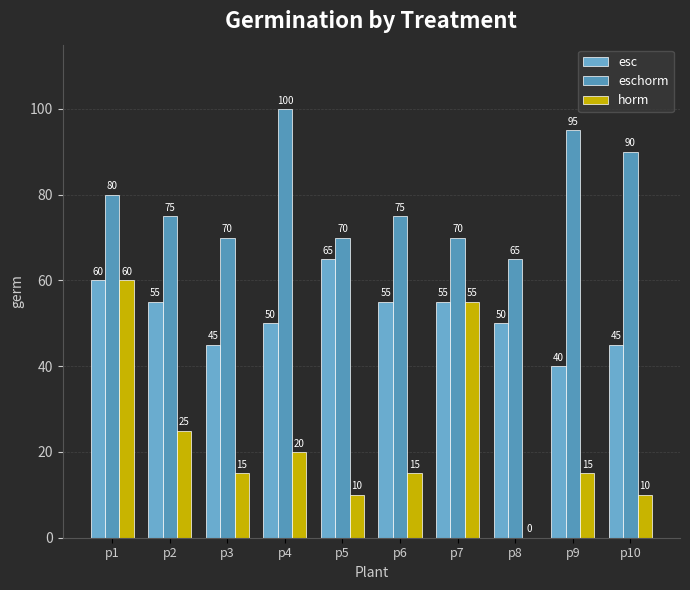

Rank the categories by horm value from lowest to highest.

p8, p5, p10, p3, p6, p9, p4, p2, p7, p1